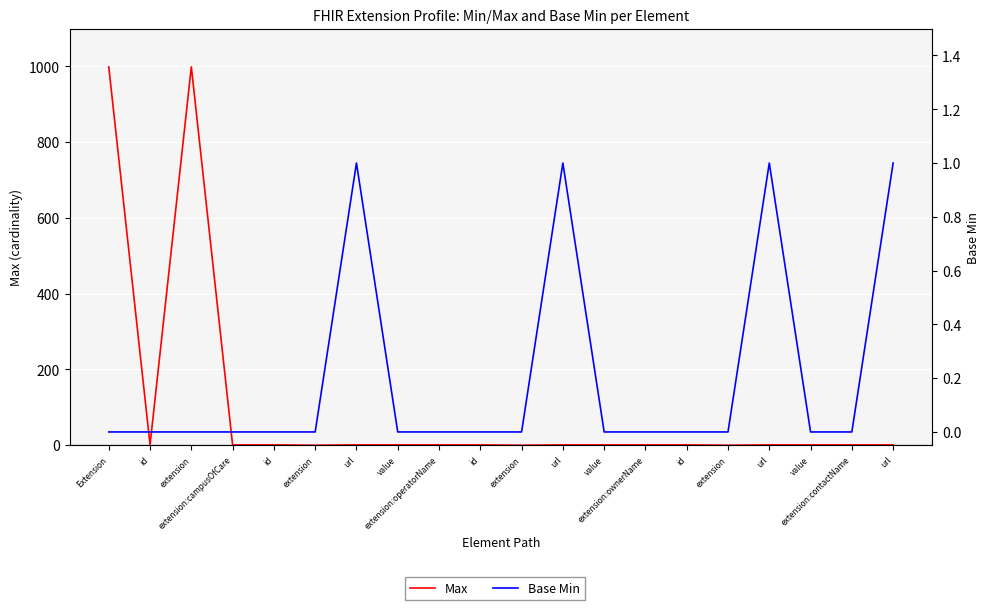

What is the sum of all Max values?

2013